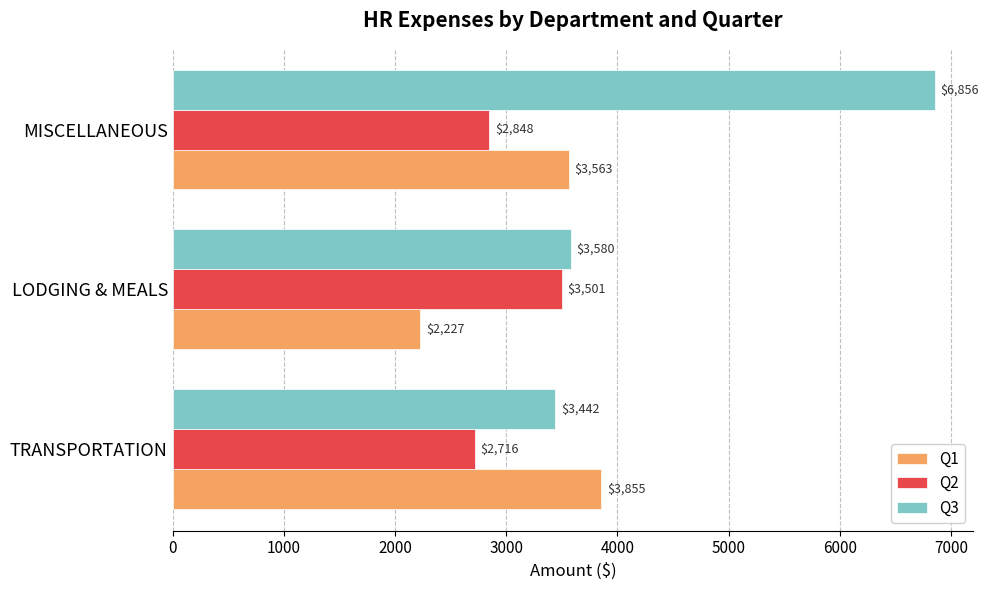

At which category is the sum across all series the highest?

MISCELLANEOUS